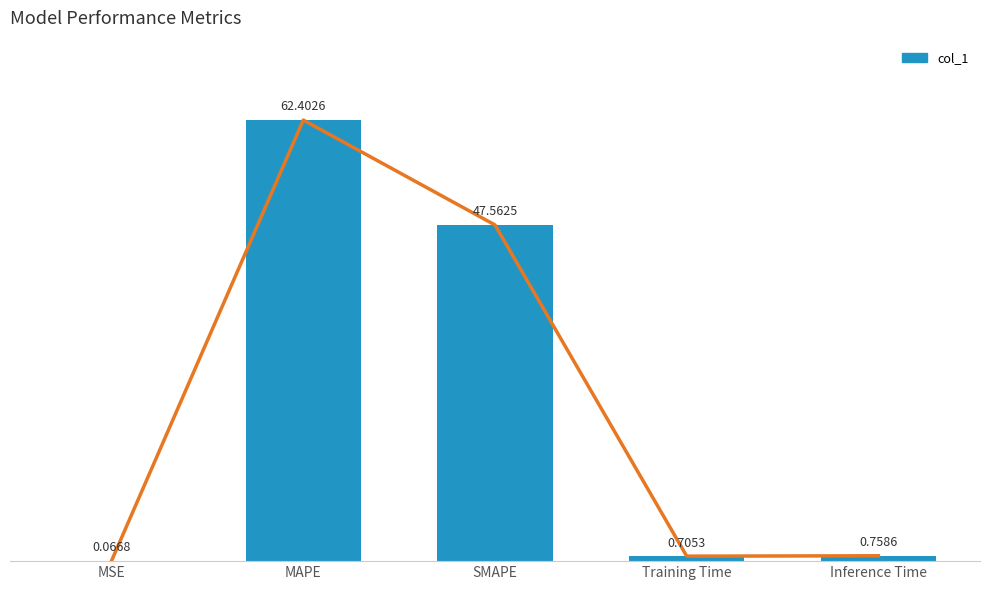

List the labels in order of value, largest first.

MAPE, SMAPE, Inference Time, Training Time, MSE